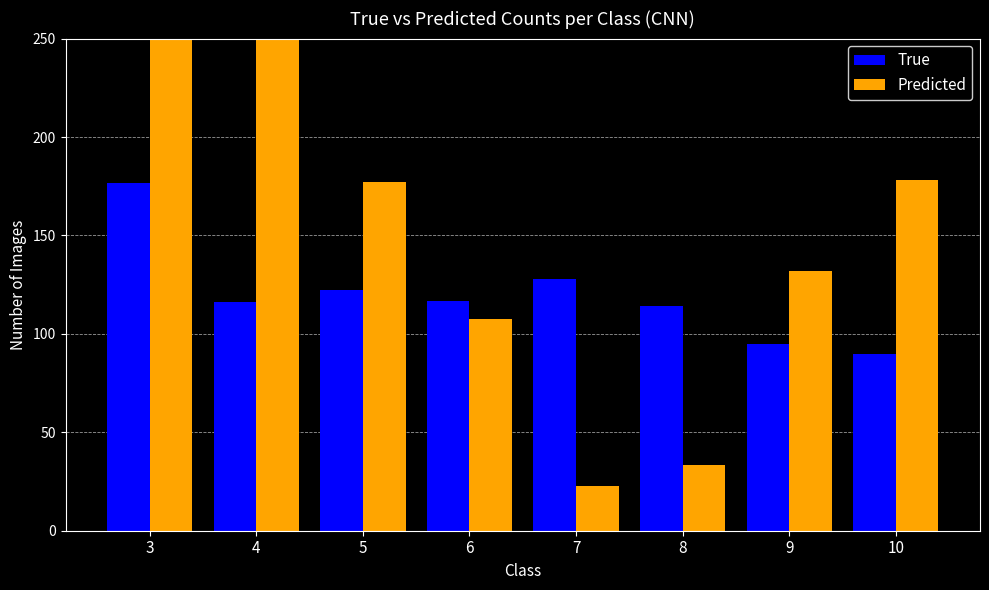

Reading right to left, list all the values displayed in this chart.

True: 89.5	95.0	114.3	128.1	116.9	122.2	116.1	176.8
Predicted: 178.0	132.1	33.5	22.9	107.6	177.3	260.9	307.0